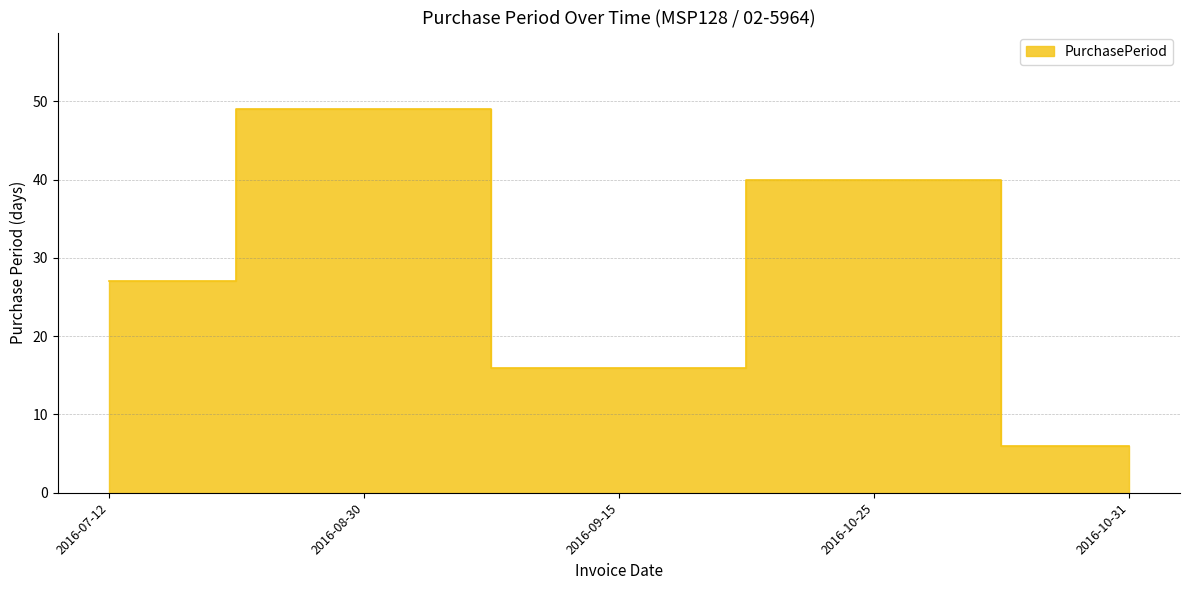

Count the number of values greater than 27.

2